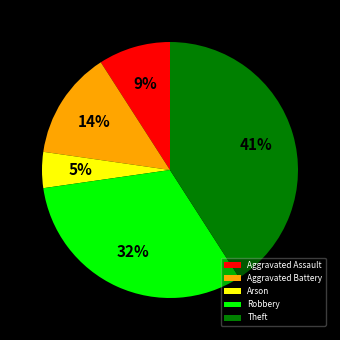

Which category has the biggest portion of the pie?

Theft